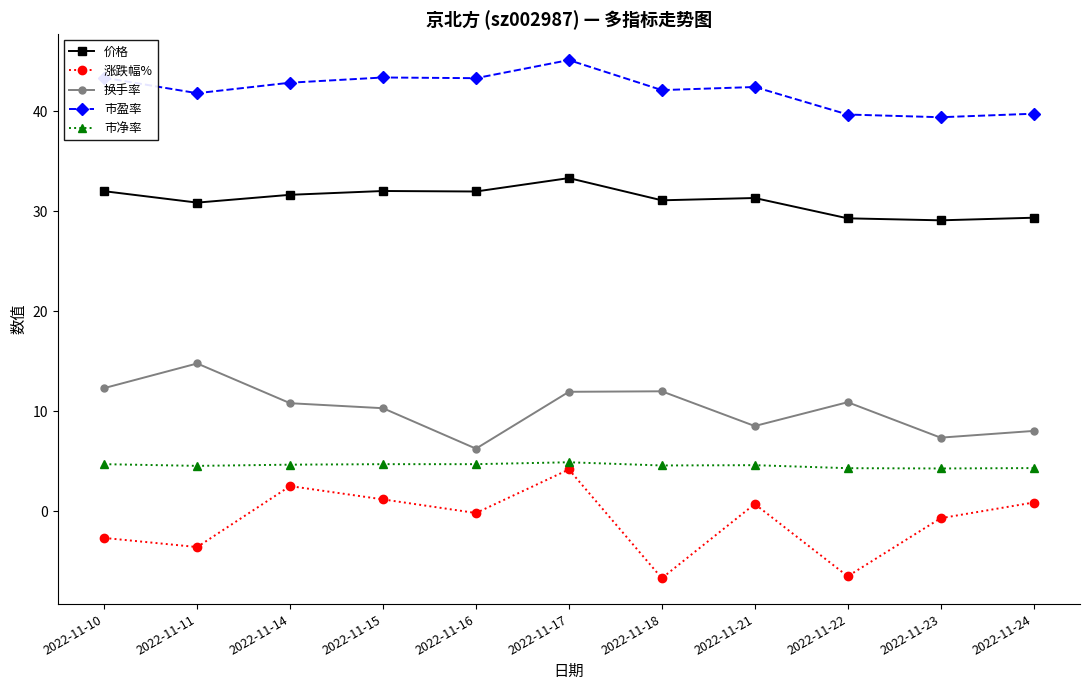

Is this an area chart (filled region under the line)?

No